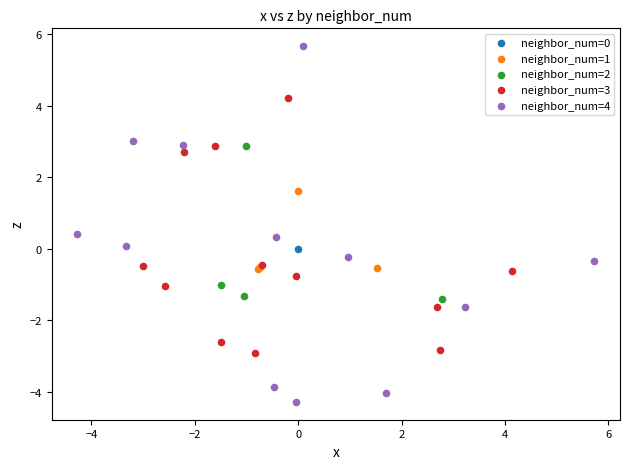

What are all the series names shown in the legend?

neighbor_num=0, neighbor_num=1, neighbor_num=2, neighbor_num=3, neighbor_num=4